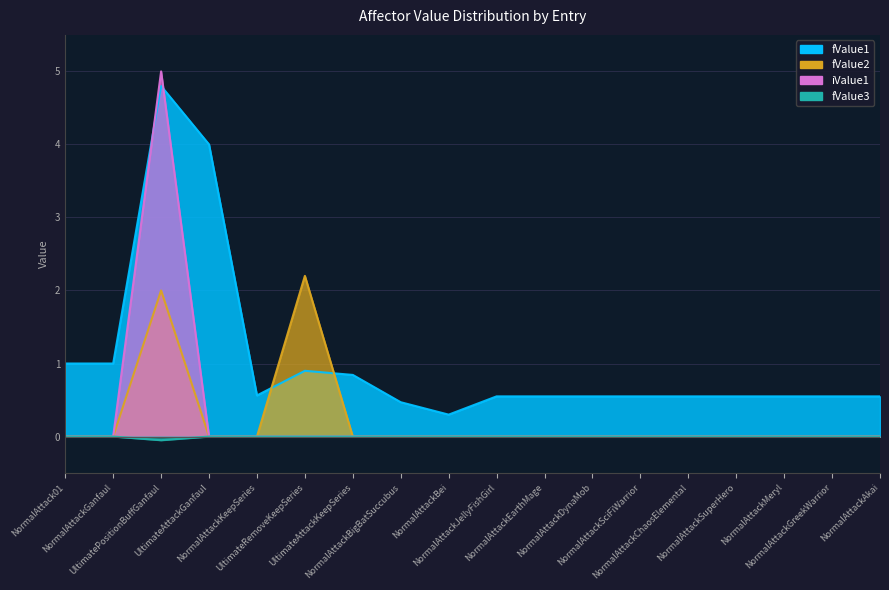

What is the approximate value of iValue1 at UltimatePositionBuffGanfaul?

5.0